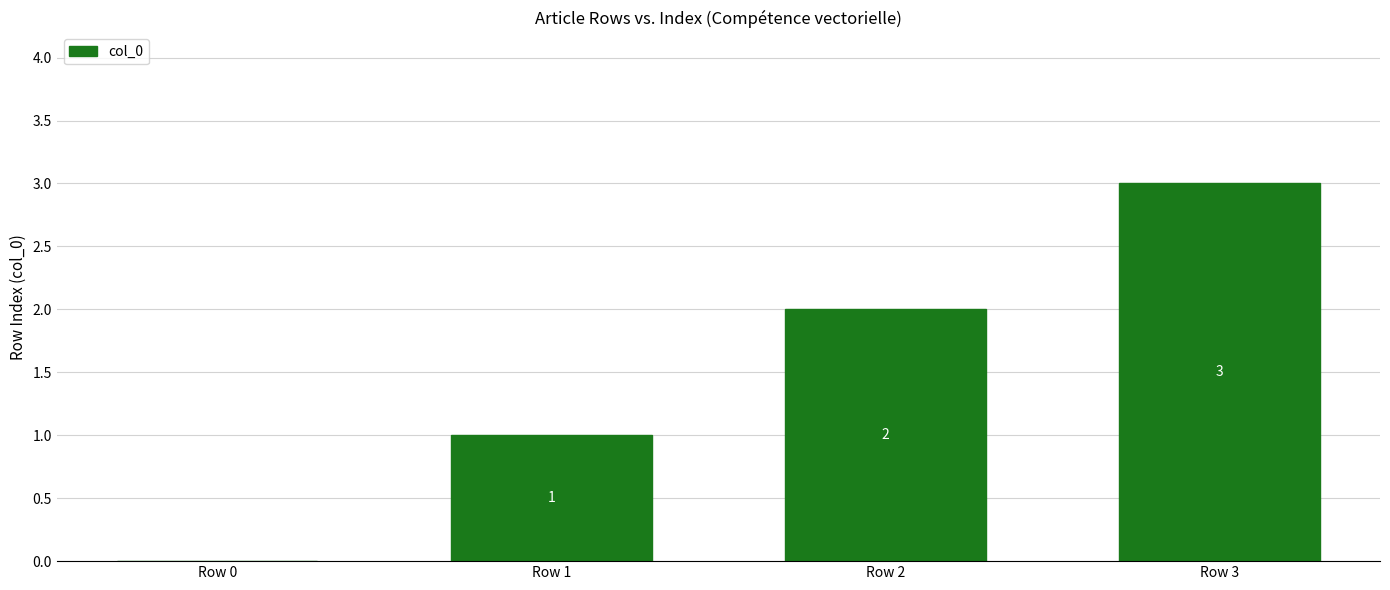

What is the greatest value displayed?

3